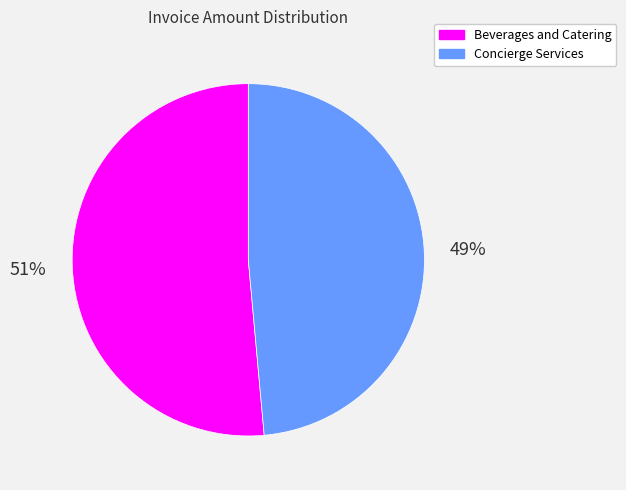

To the nearest percent, what portion does Beverages and Catering represent?

51%